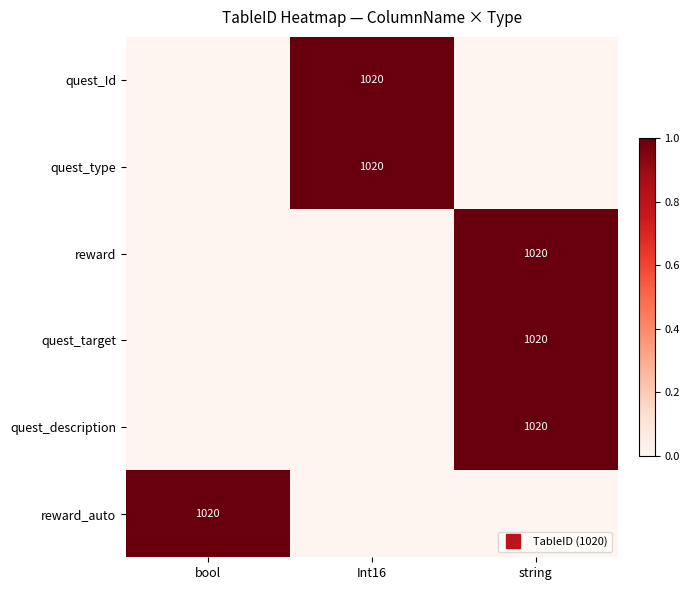

Which category has the highest value in the quest_type series?

Int16